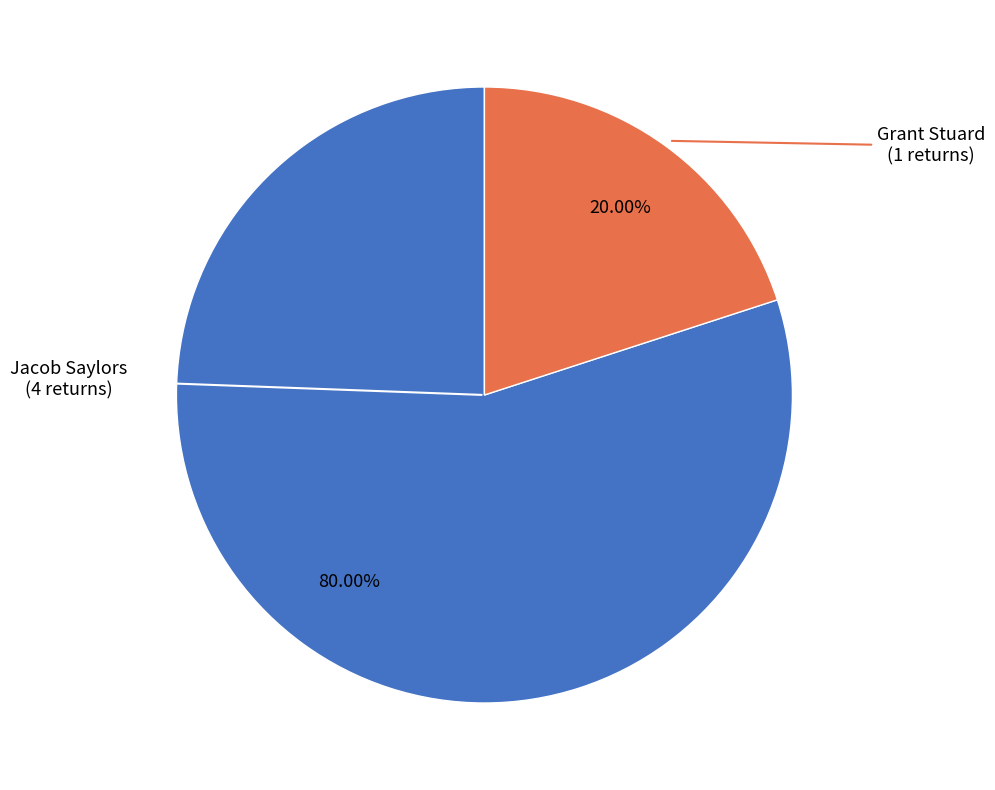

Is there a majority slice in this chart?

Yes